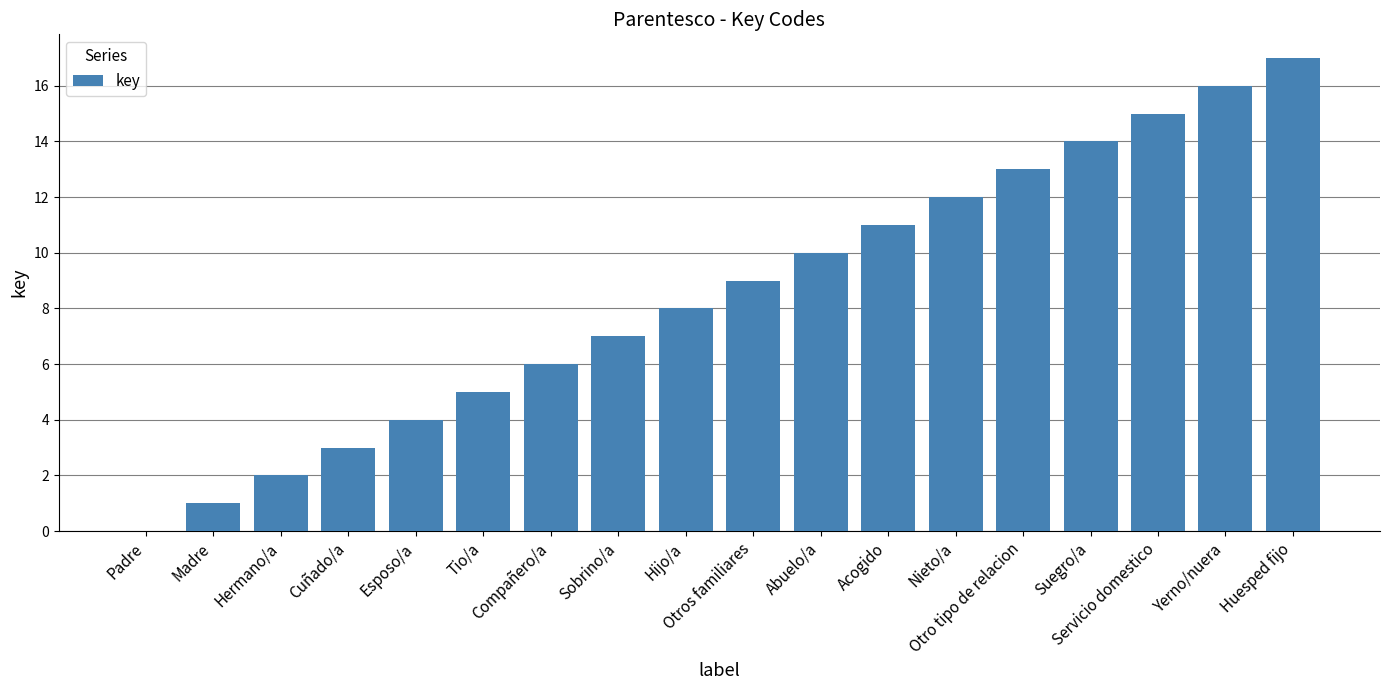

What is the change in value from Nieto/a to Servicio domestico?

+3